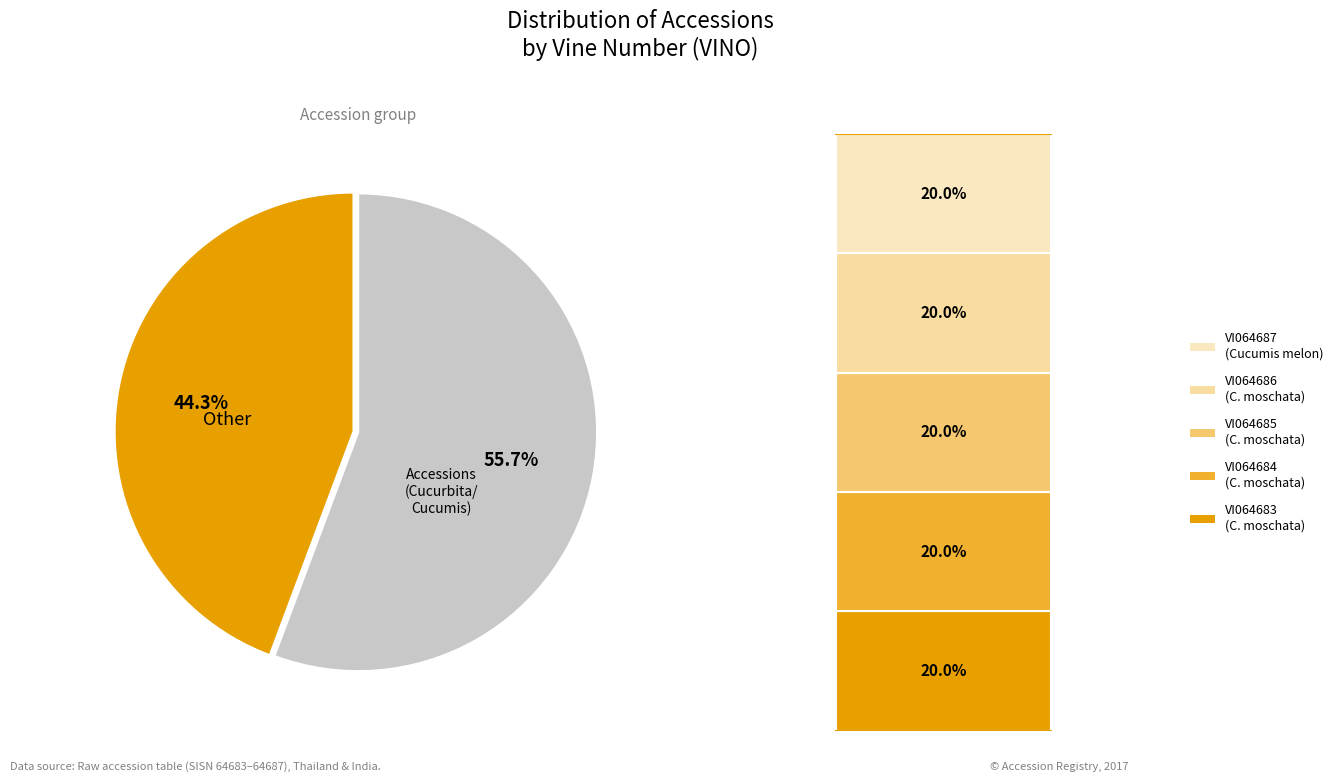

Is there any slice that represents more than half of the pie?

Yes